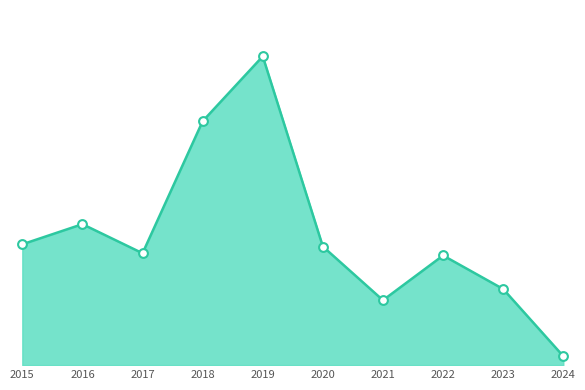

What is the change in value from 2019 to 2024?

-134